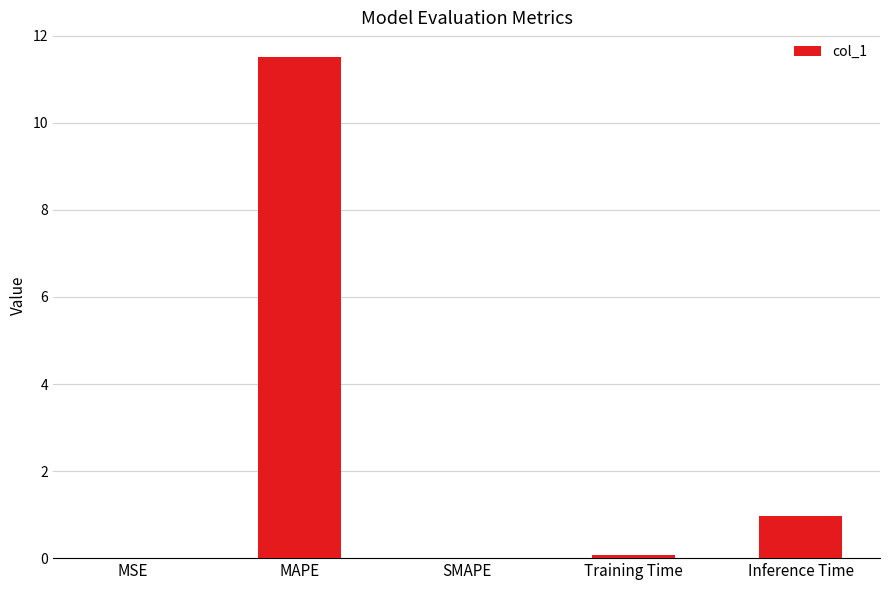

What is the greatest value displayed?

11.5